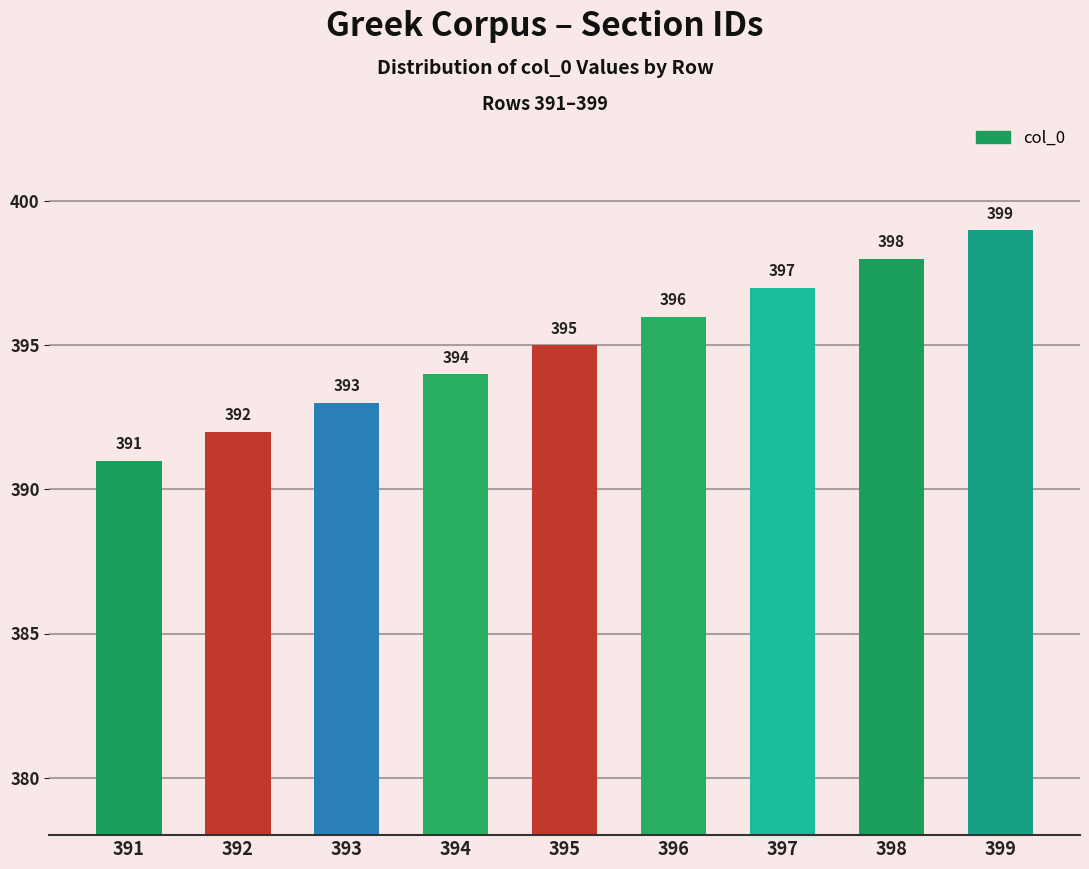

Rank the categories by value from lowest to highest.

391, 392, 393, 394, 395, 396, 397, 398, 399